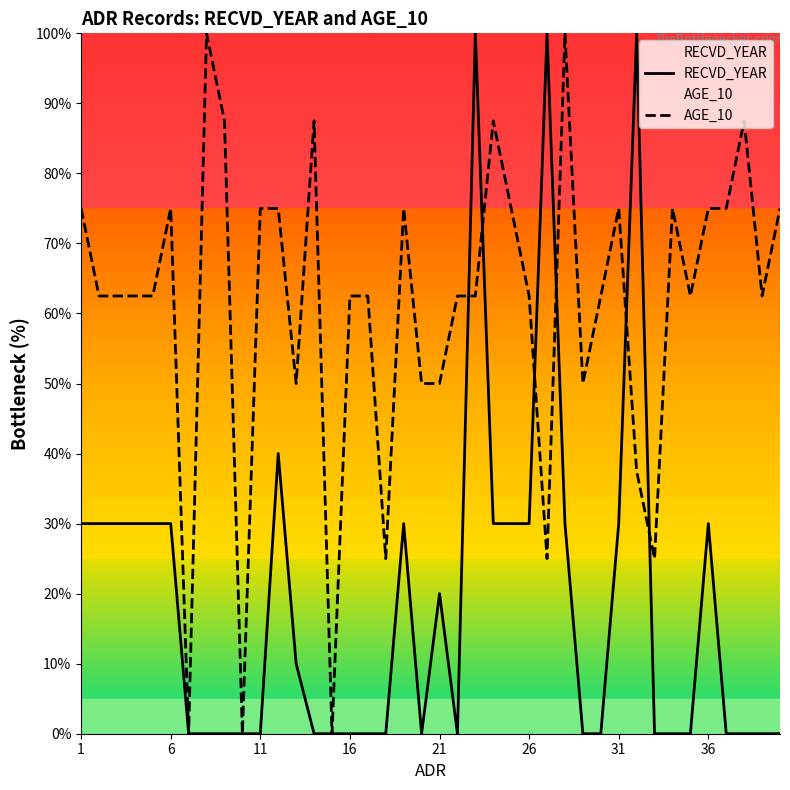

What is the greatest value displayed?

100.0